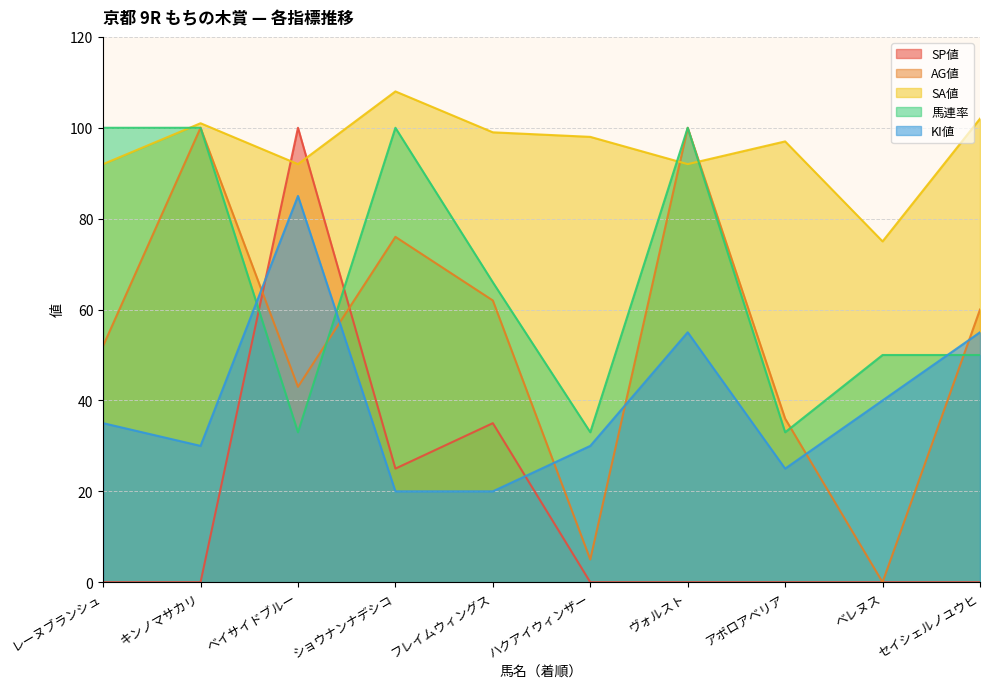

How many categories are shown in the chart?

10